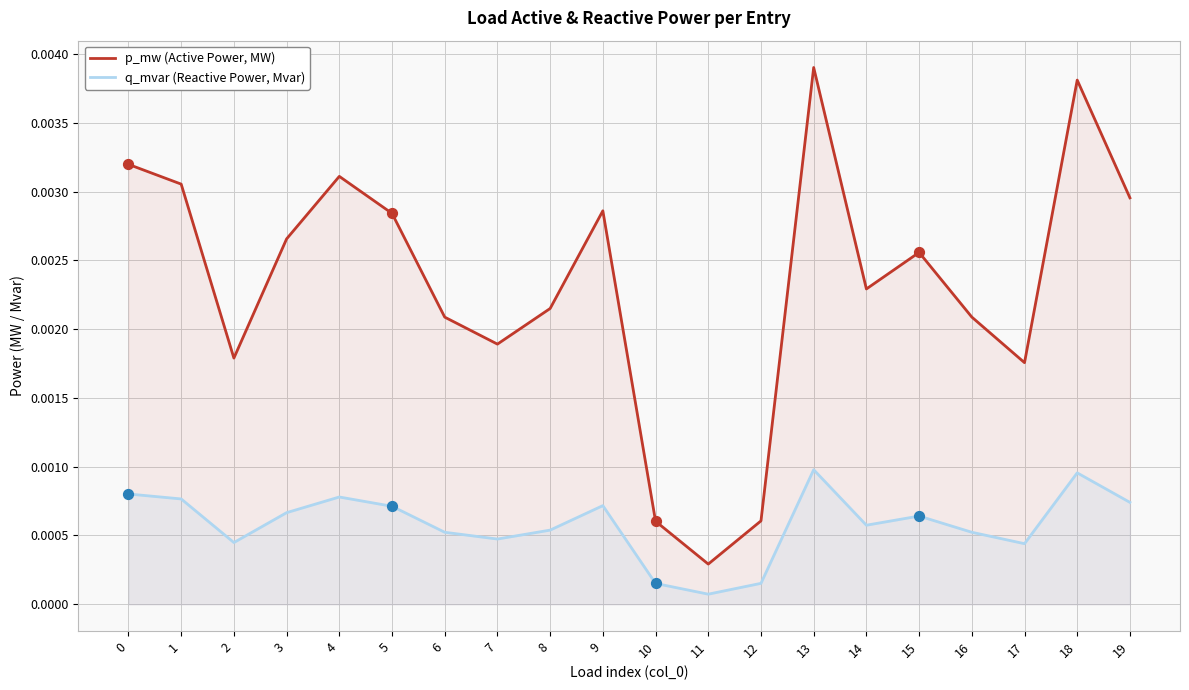

Which series reaches the maximum Y coordinate?

p_mw (Active Power, MW)